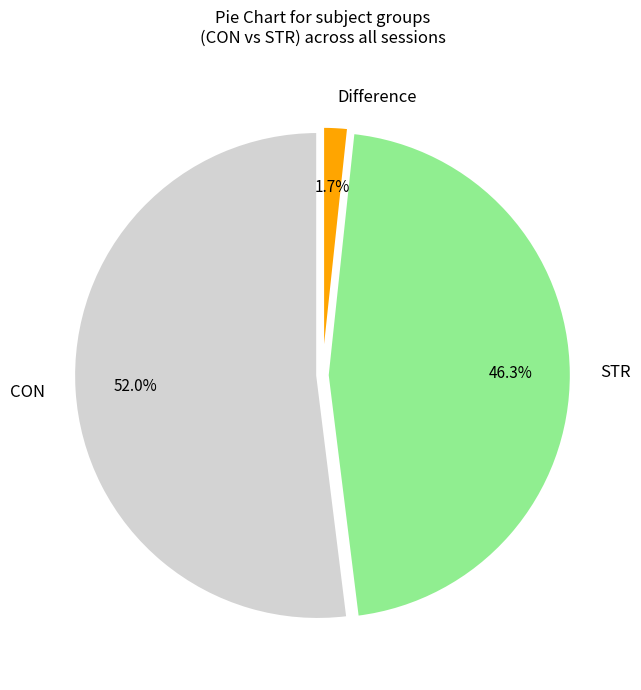

How many slices are in this pie chart?

3